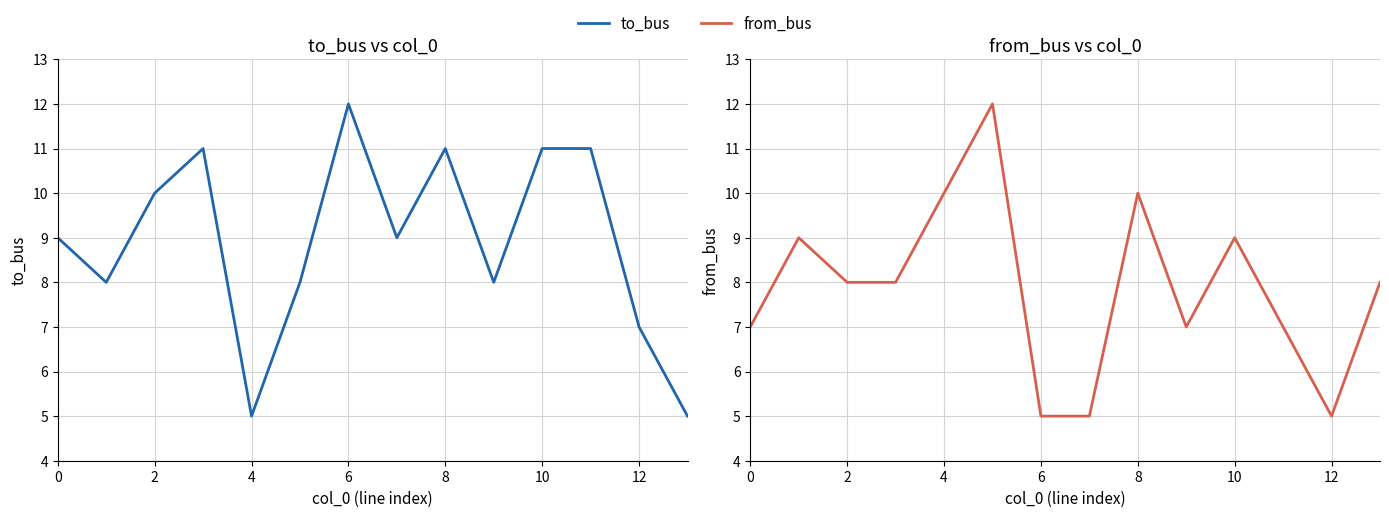

Which series changed the most between 4 and 10?

from_bus